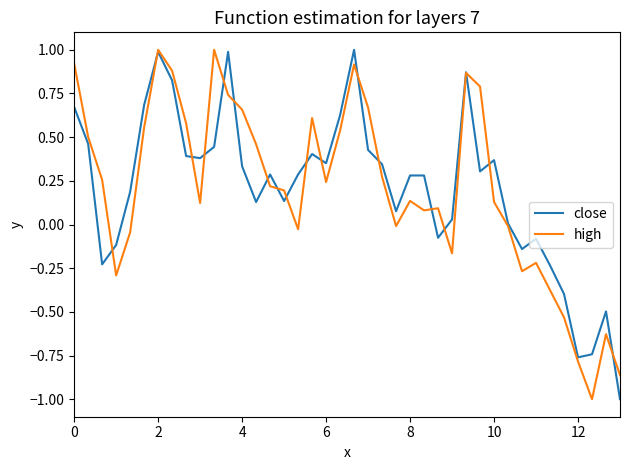

What is the maximum value shown in the chart?

1.0